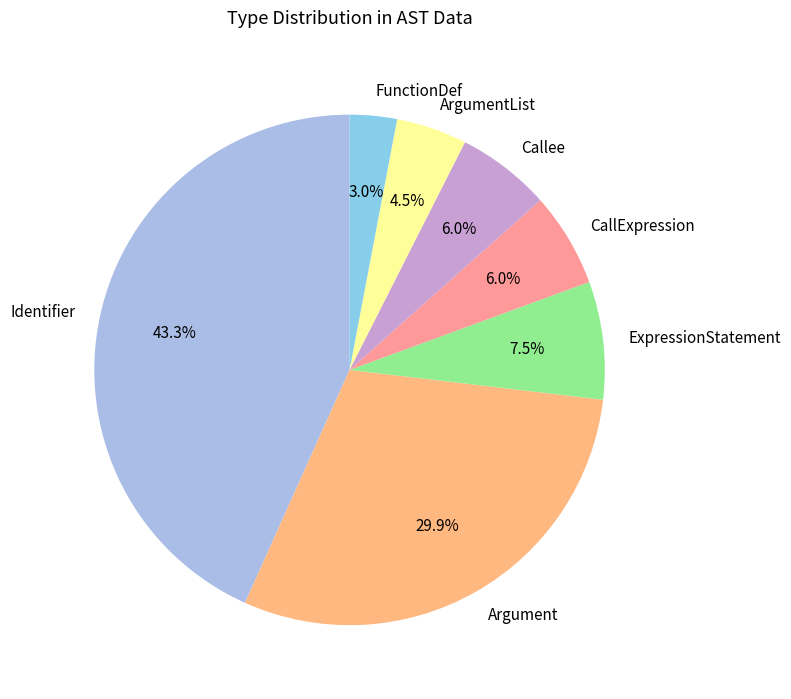

Combined, do ArgumentList and Argument account for over 50%?

No